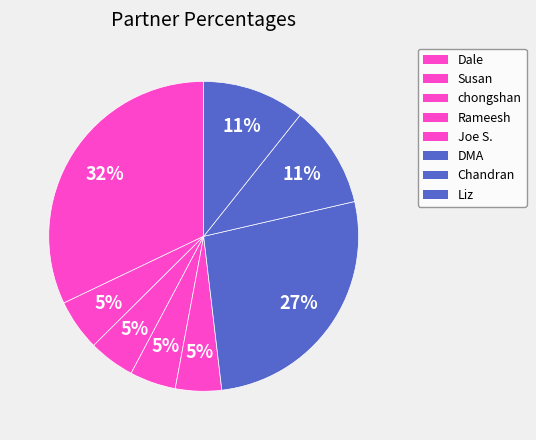

How many segments does this pie chart have?

8